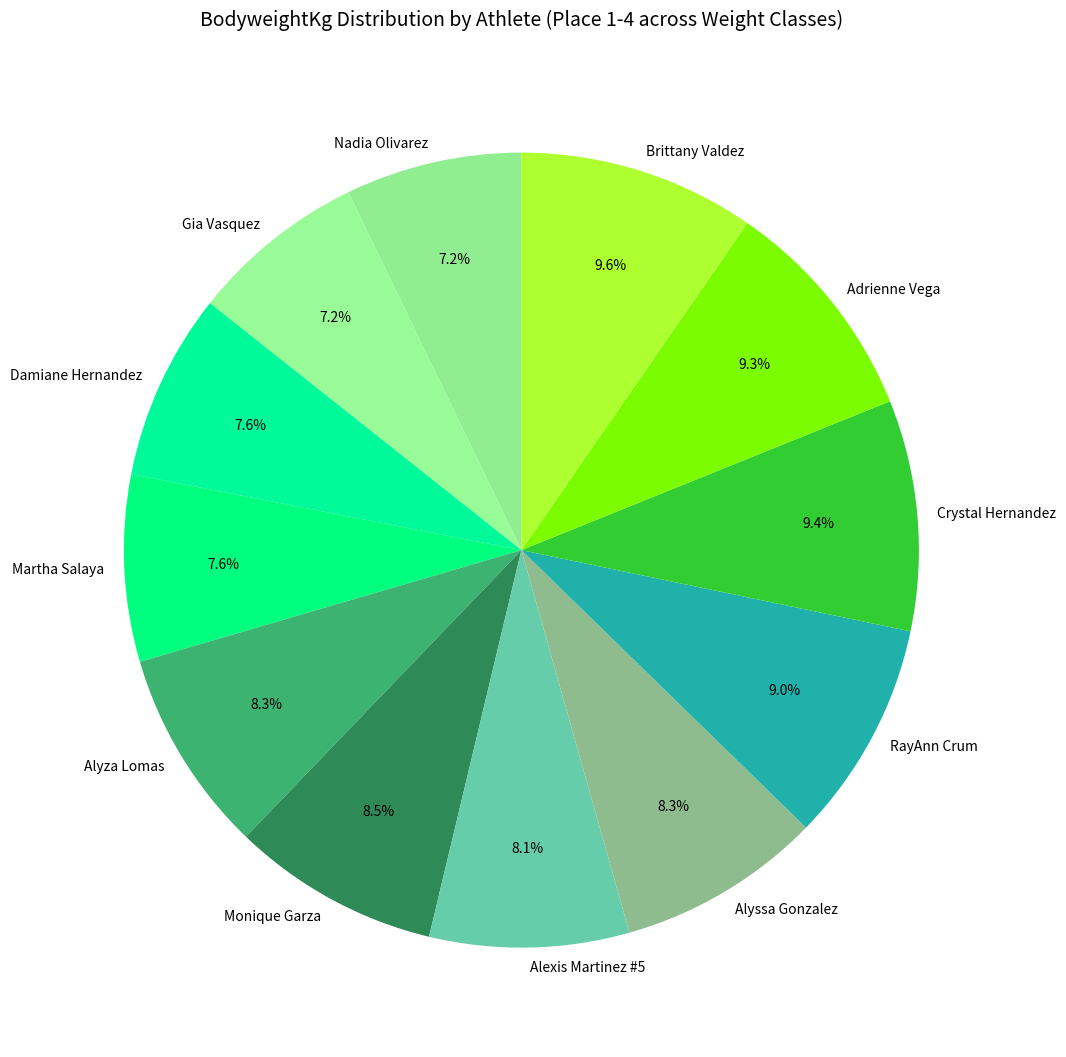

Rank the categories by value from highest to lowest.

Brittany Valdez, Crystal Hernandez, Adrienne Vega, RayAnn Crum, Monique Garza, Alyssa Gonzalez, Alyza Lomas, Alexis Martinez #5, Damiane Hernandez, Martha Salaya, Nadia Olivarez, Gia Vasquez